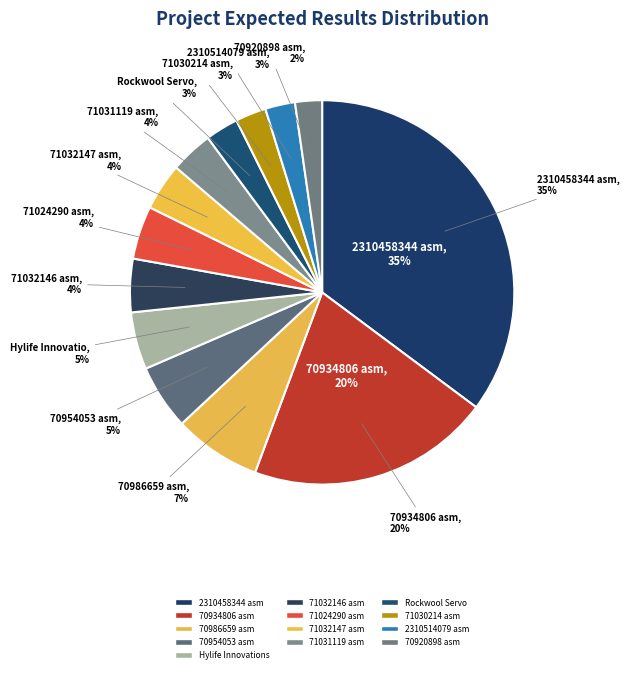

Rank the categories by value from lowest to highest.

70920898 asm, 2310514079 asm, 71030214 asm, Rockwool Servo, 71031119 asm, 71032147 asm, 71024290 asm, 71032146 asm, Hylife Innovations, 70954053 asm, 70986659 asm, 70934806 asm, 2310458344 asm